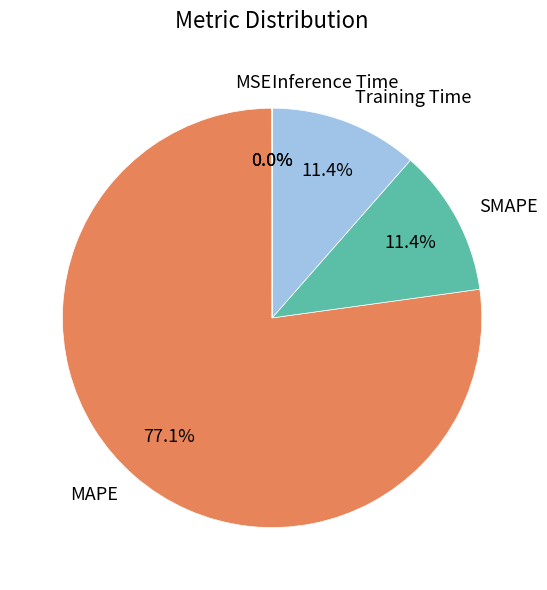

What is the largest slice in the pie chart?

MAPE